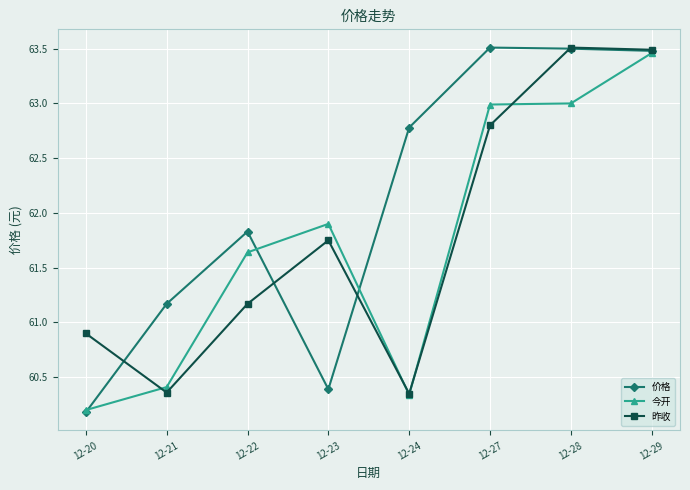

What are all the series names shown in the legend?

价格, 今开, 昨收